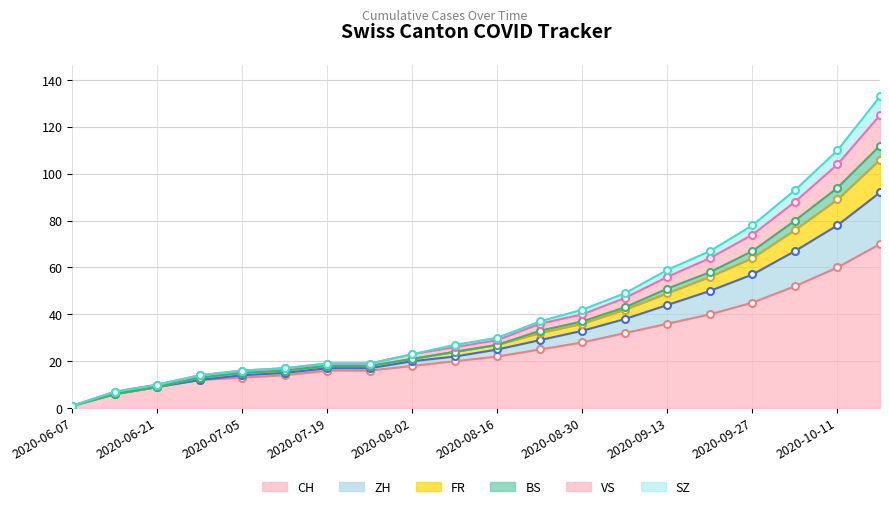

The CH series shows 60 at 2020-09-27. True or false?

False